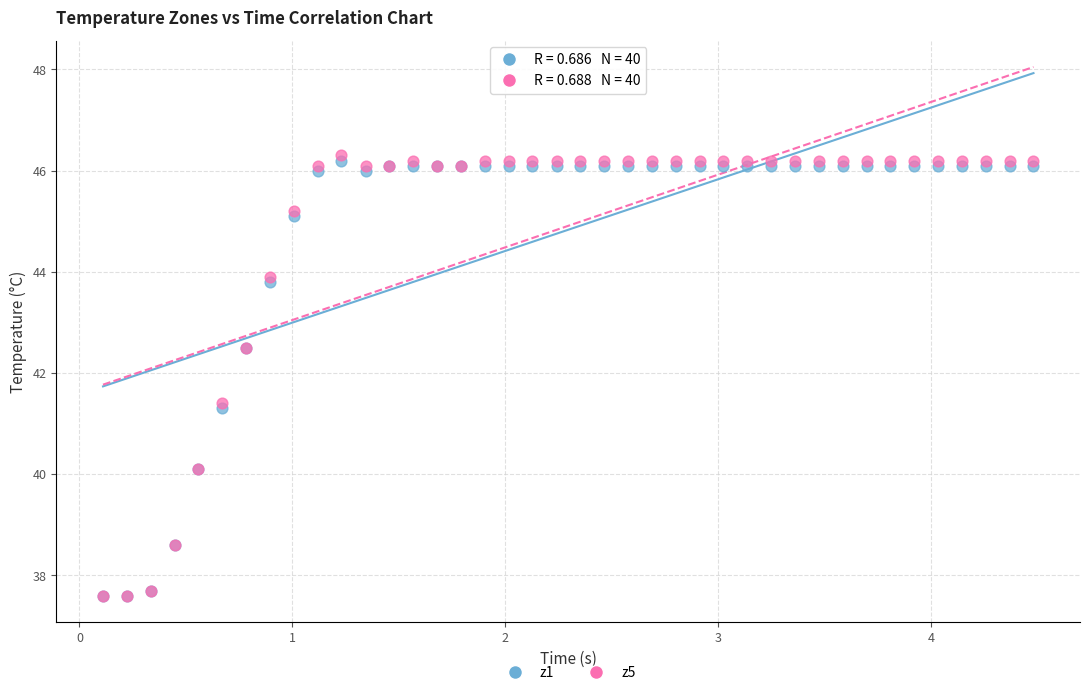

What are all the series names shown in the legend?

z1, z5